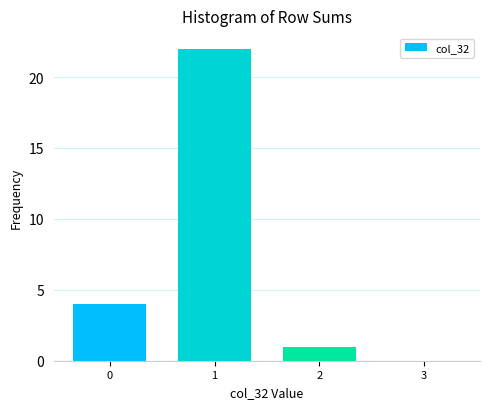

Reading left to right, list every bar in this chart as the range it spans on the x-axis followed by its height. The values are not printed on the chart, so give them approximately, as read against the axis.

-0.5 to 0.5: 4
0.5 to 1.5: 22
1.5 to 2.5: 1
2.5 to 3.5: 0